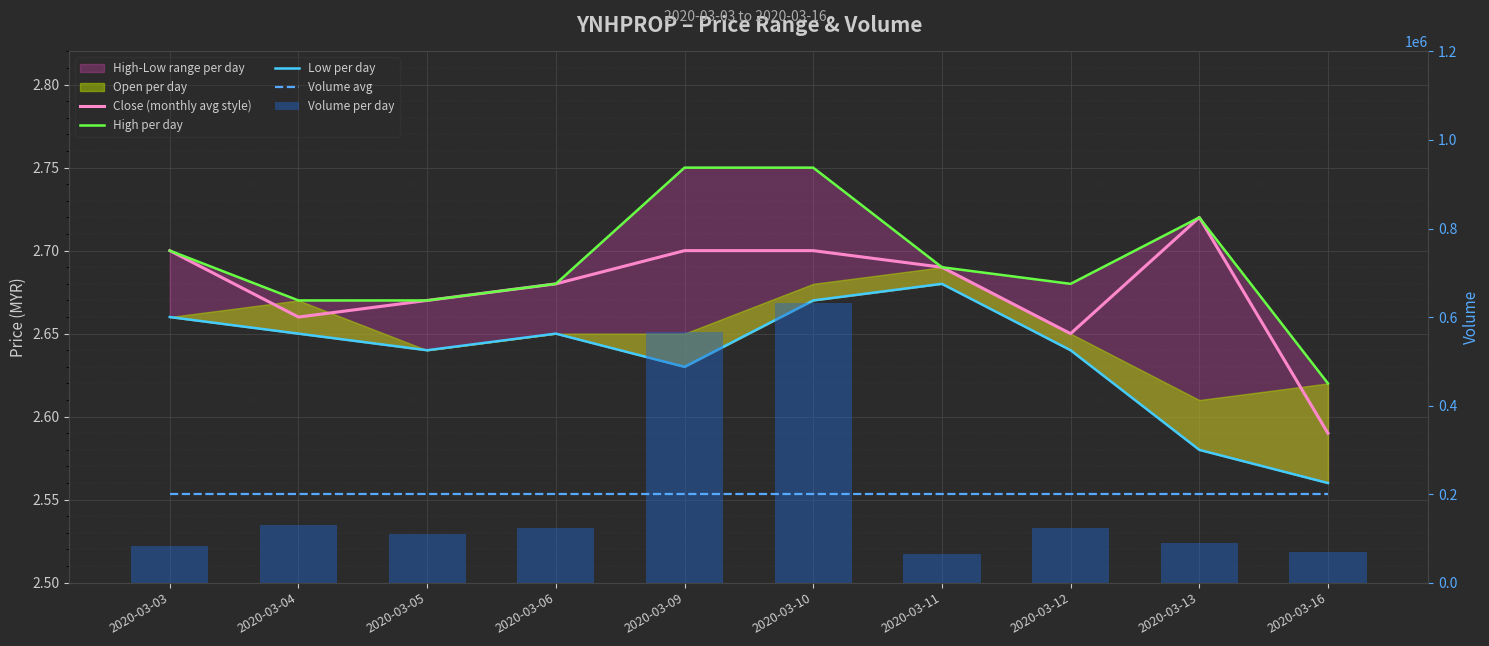

What is the difference between the maximum and second lowest values in the High per day series?

0.1